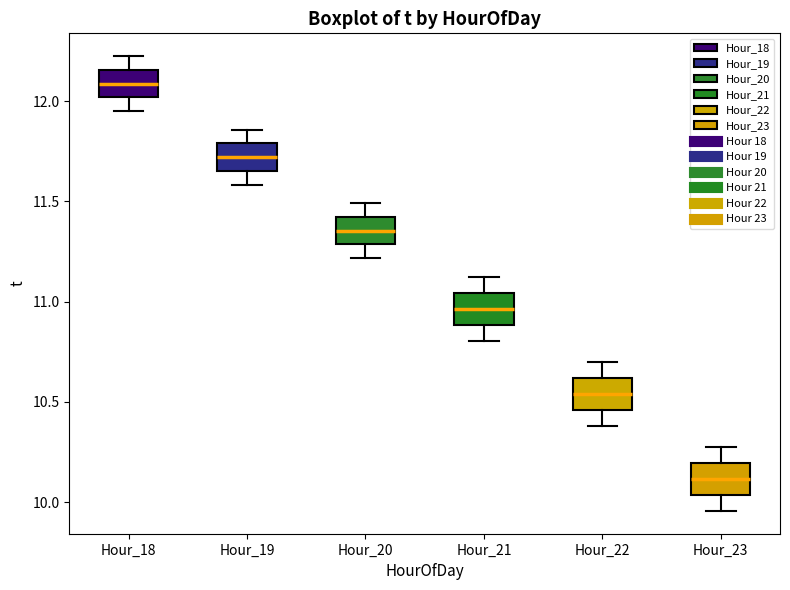

Reading left to right, transcribe this box plot: for each box, give where its median line is, the range the box spans, and where its two whiskers end, as read against the y-axis. The values are not printed on the chart, so give them approximately, as read against the axis.

Hour_18: median 12.10, box 12.00 to 12.15, whiskers 11.95 to 12.25
Hour_19: median 11.70, box 11.65 to 11.80, whiskers 11.60 to 11.85
Hour_20: median 11.35, box 11.30 to 11.40, whiskers 11.20 to 11.50
Hour_21: median 10.95, box 10.90 to 11.05, whiskers 10.80 to 11.15
Hour_22: median 10.55, box 10.45 to 10.60, whiskers 10.40 to 10.70
Hour_23: median 10.10, box 10.05 to 10.20, whiskers 9.95 to 10.30